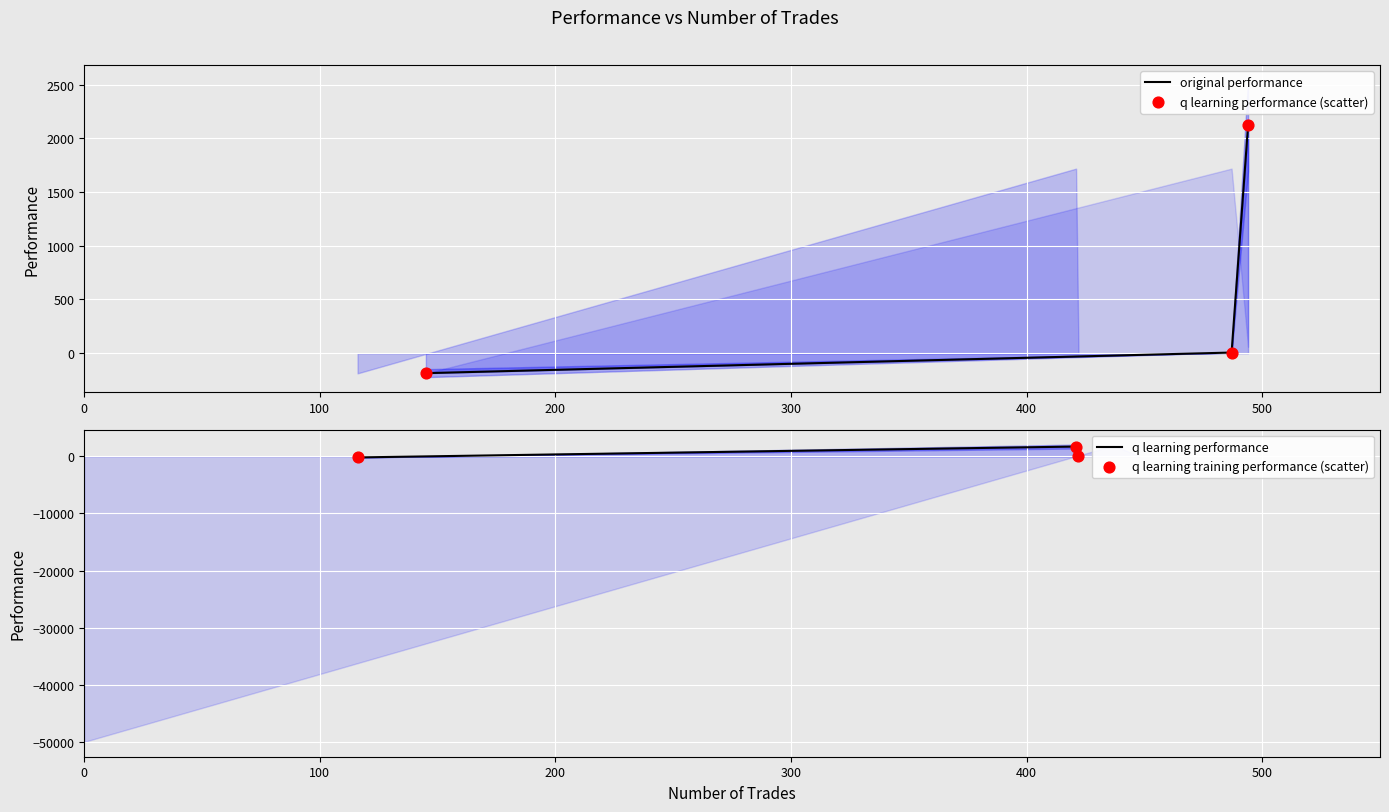

Which series has the largest Y range (max minus min)?

original performance